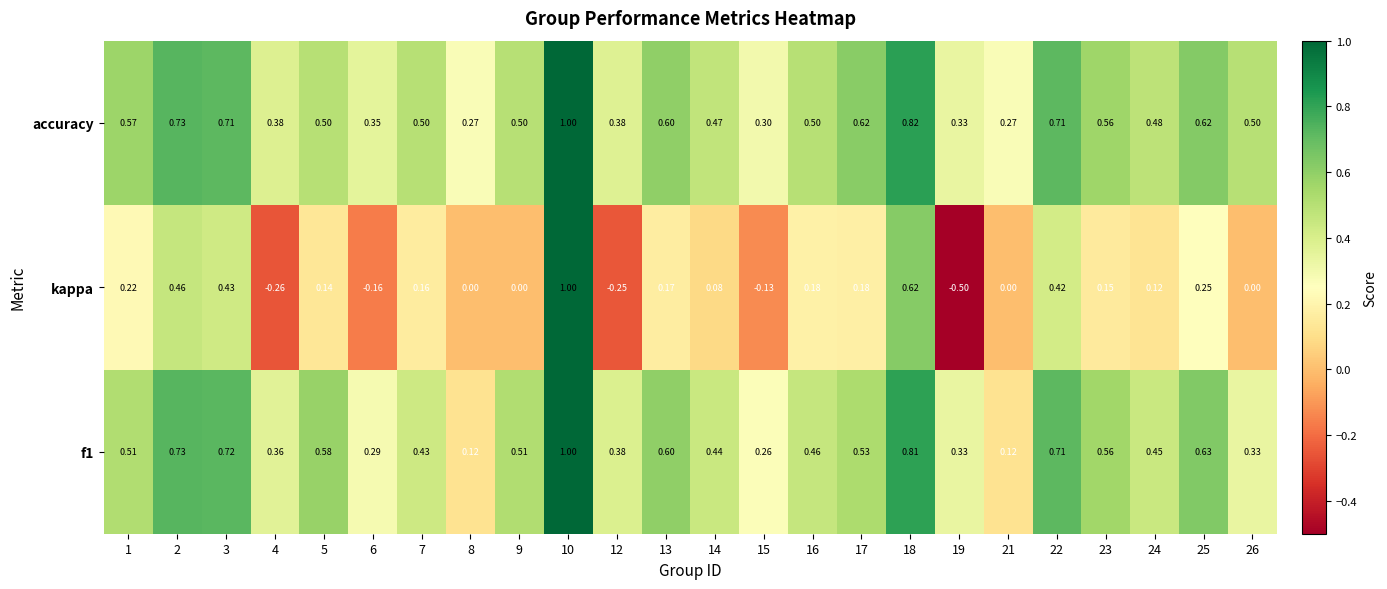

Which series has the widest spread of values?

kappa